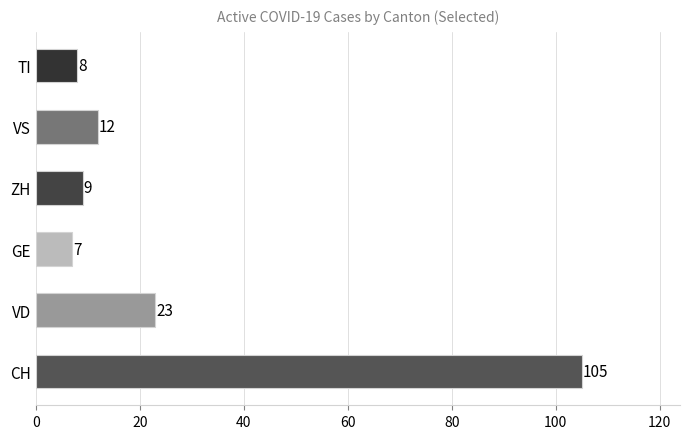

What is the difference between the values at VS and TI?

4